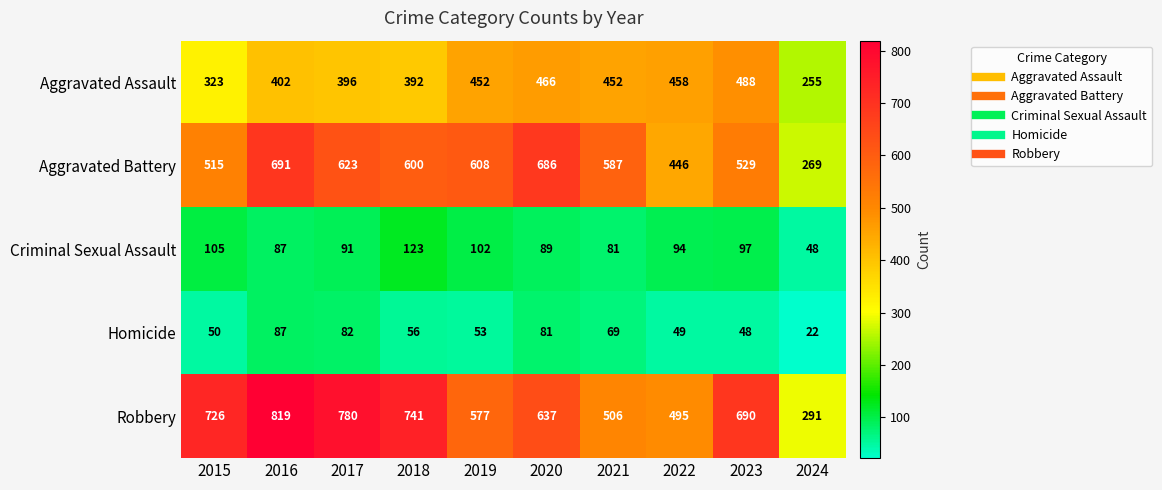

How many data points does each series have?

10